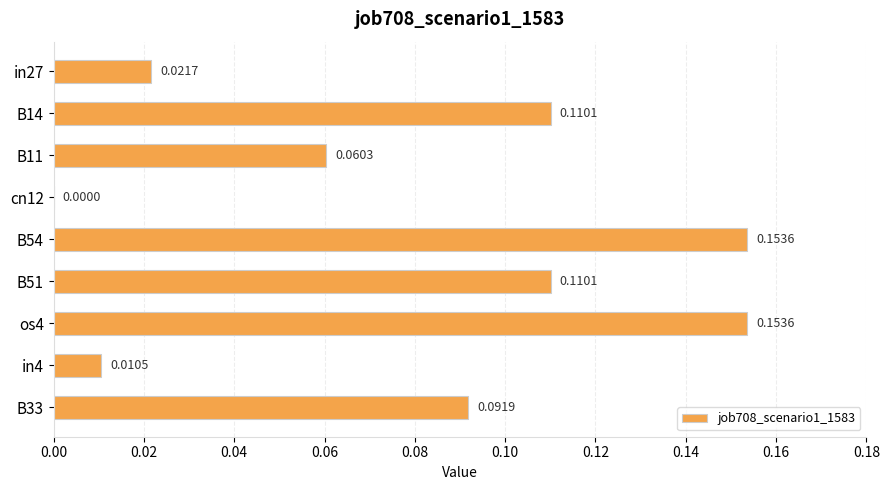

How many positive values are there?

8